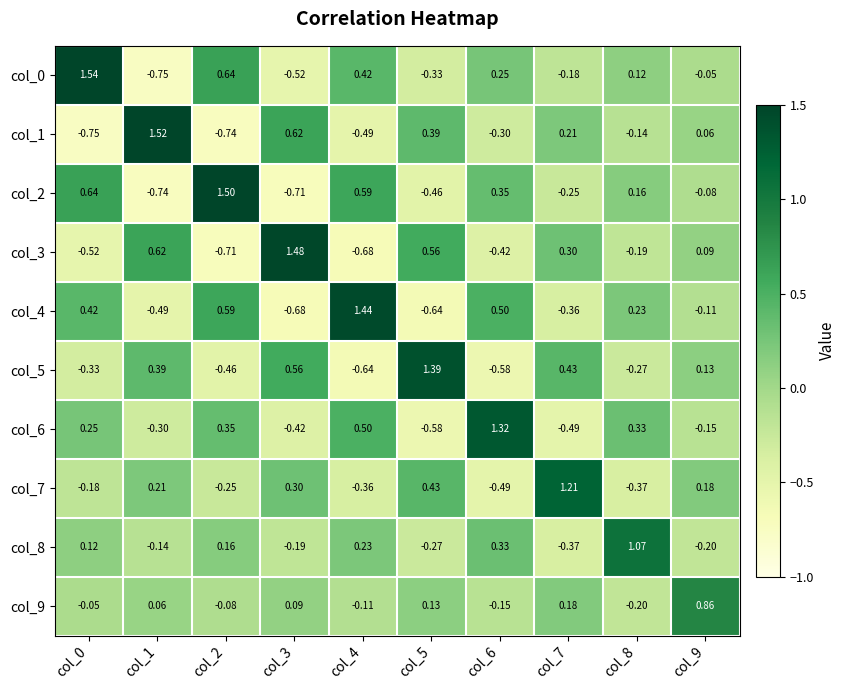

Which series has the largest total across all categories?

col_0